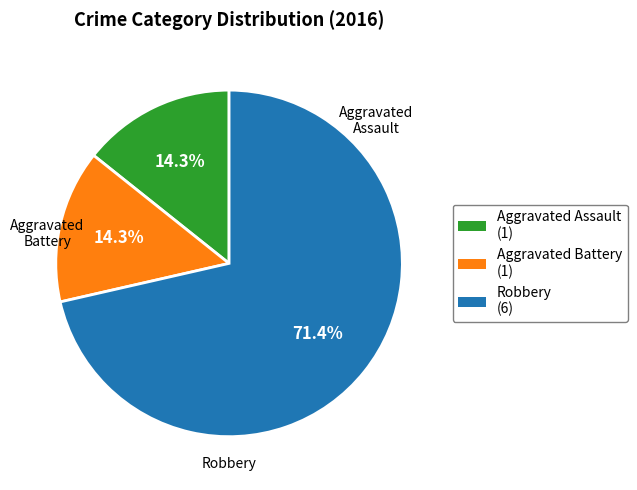

How many slices are in this pie chart?

3